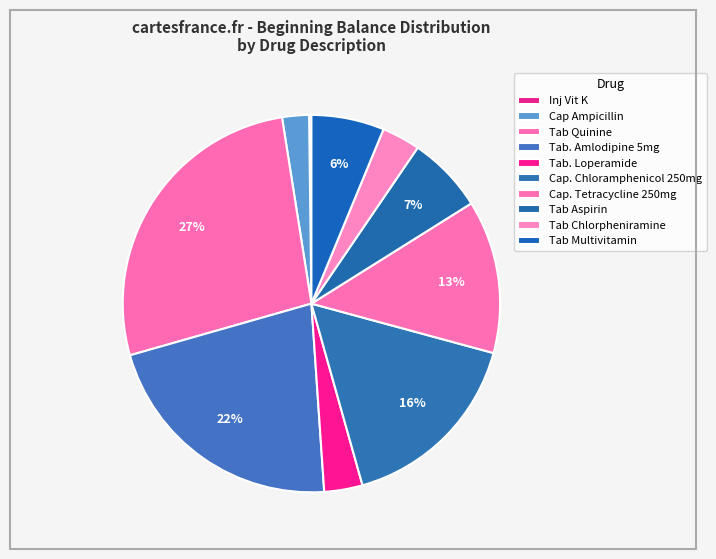

To the nearest percent, what is the difference between the largest and smallest slice percentages?

27%